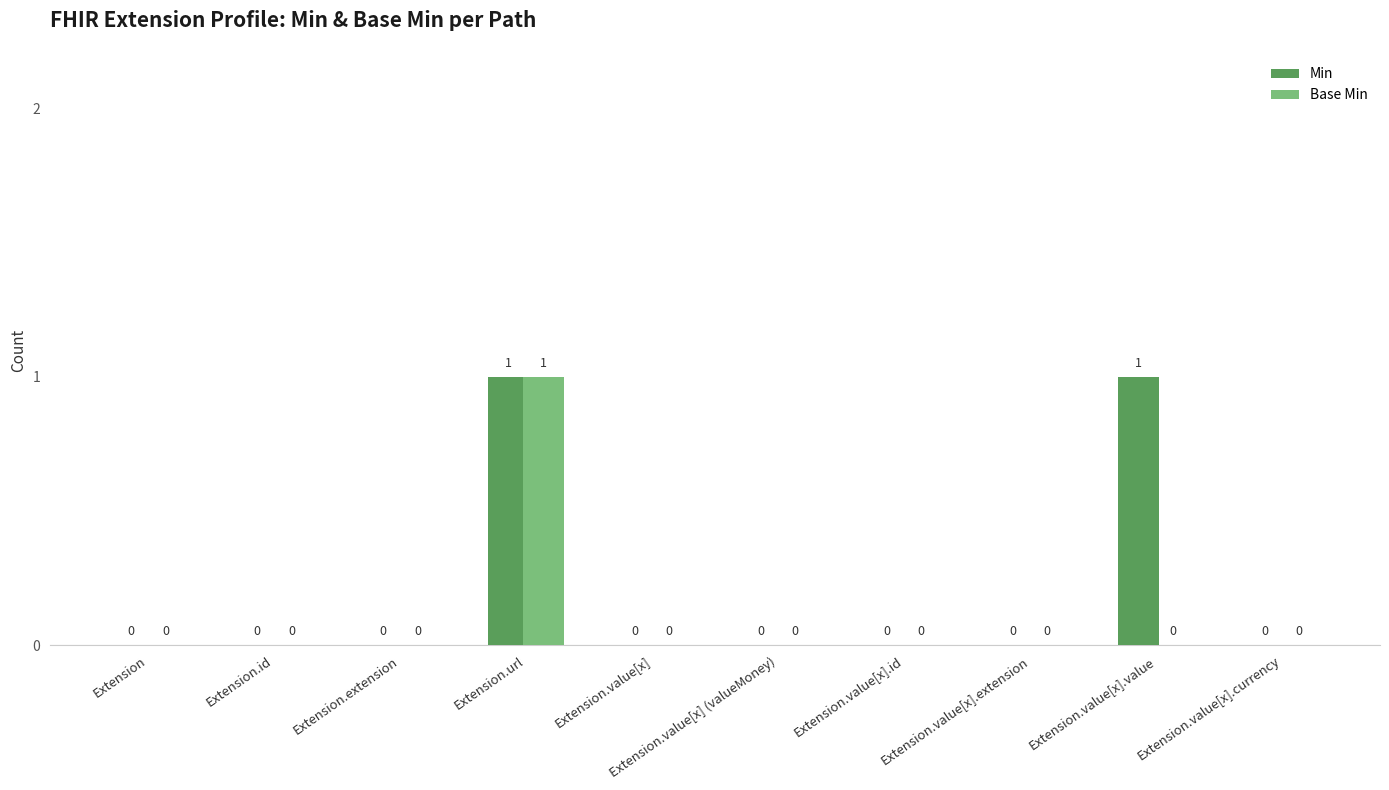

At which category is the sum across all series the highest?

Extension.url